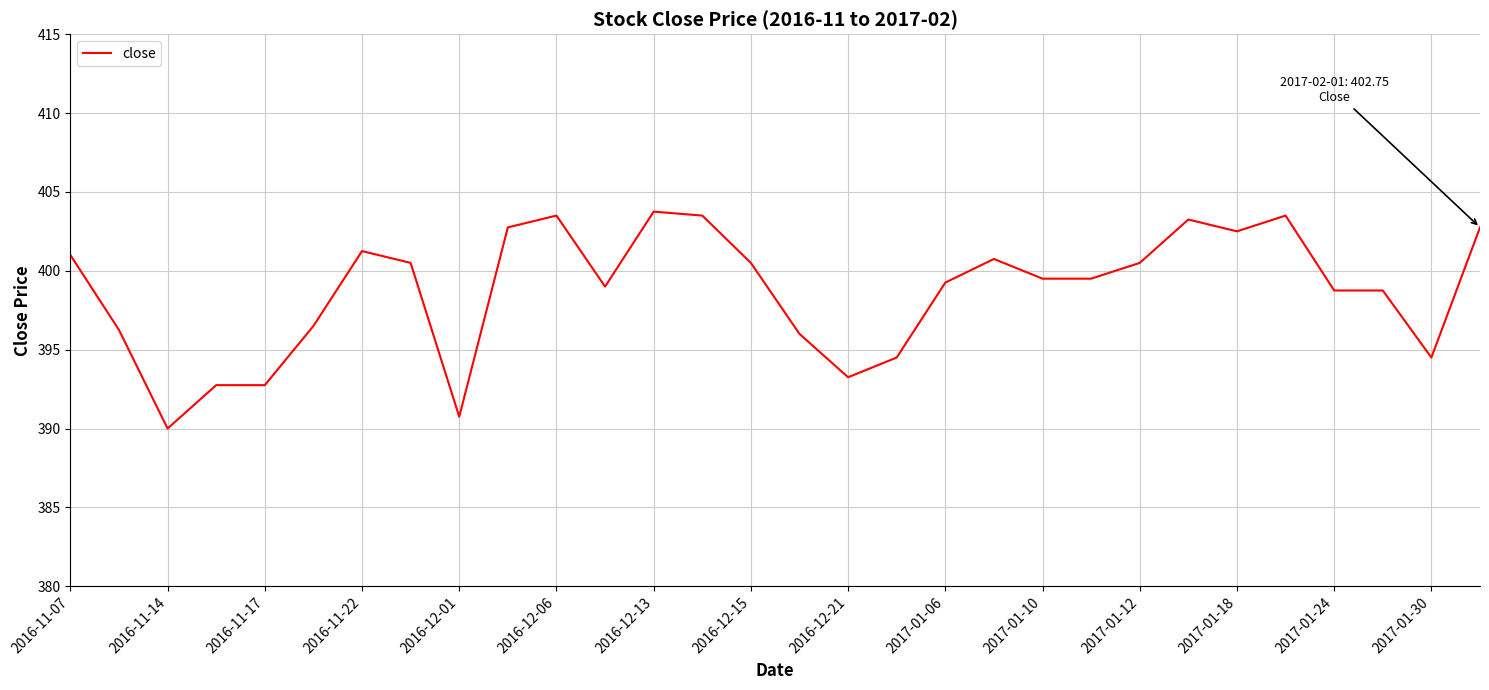

What is the minimum value shown in the chart?

390.0